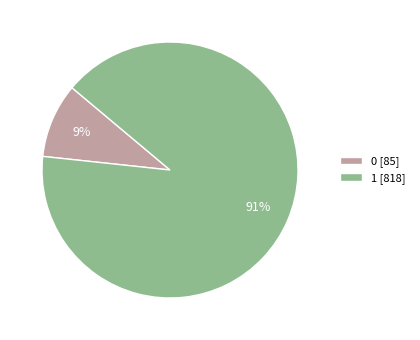

What is the majority slice?

1